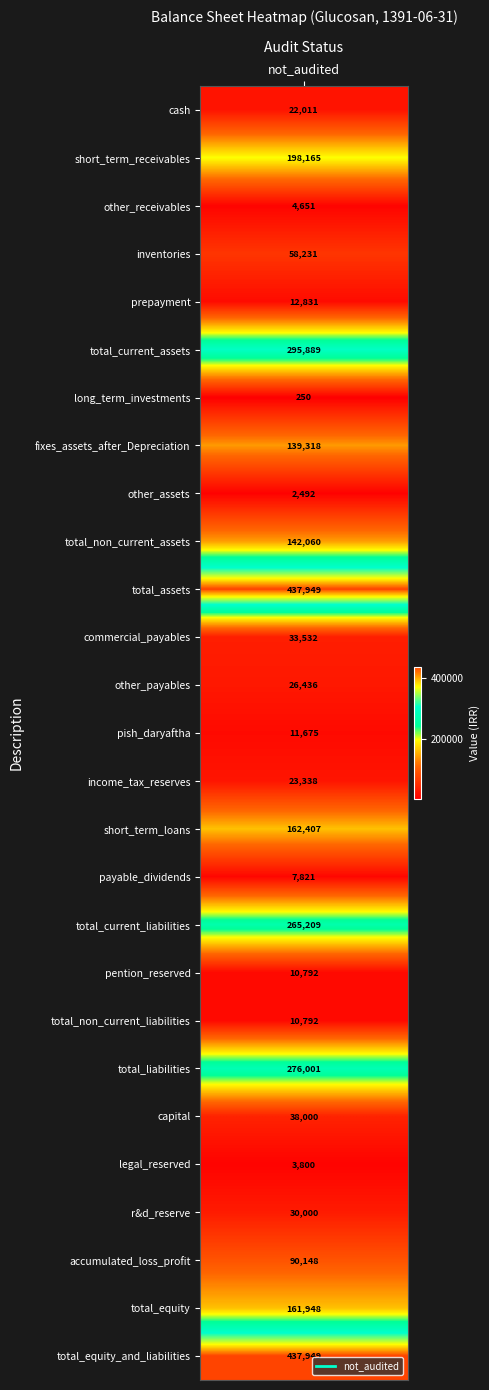

Which category has the lowest value across all series?

long_term_investments